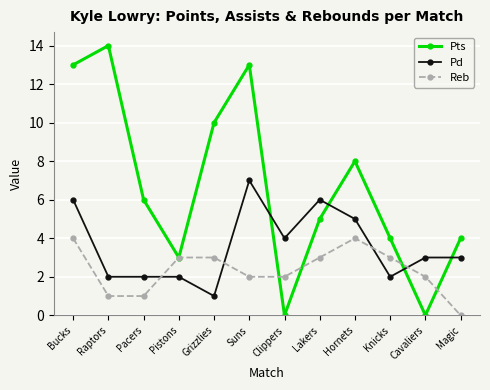

At which label does Pd reach its peak?

Suns